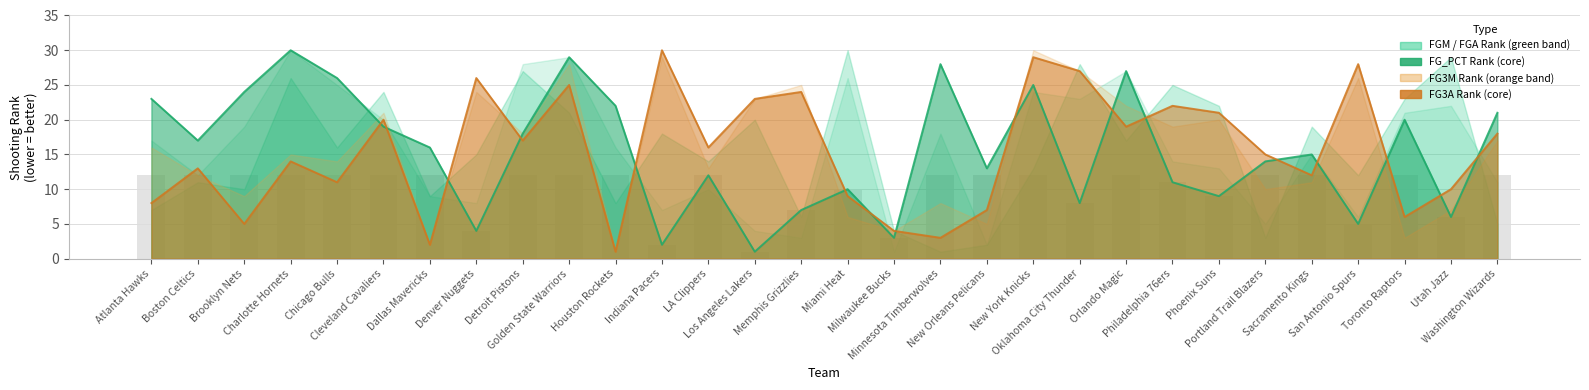

True or false: FG3M_RANK has a value of 3 at Toronto Raptors.

True